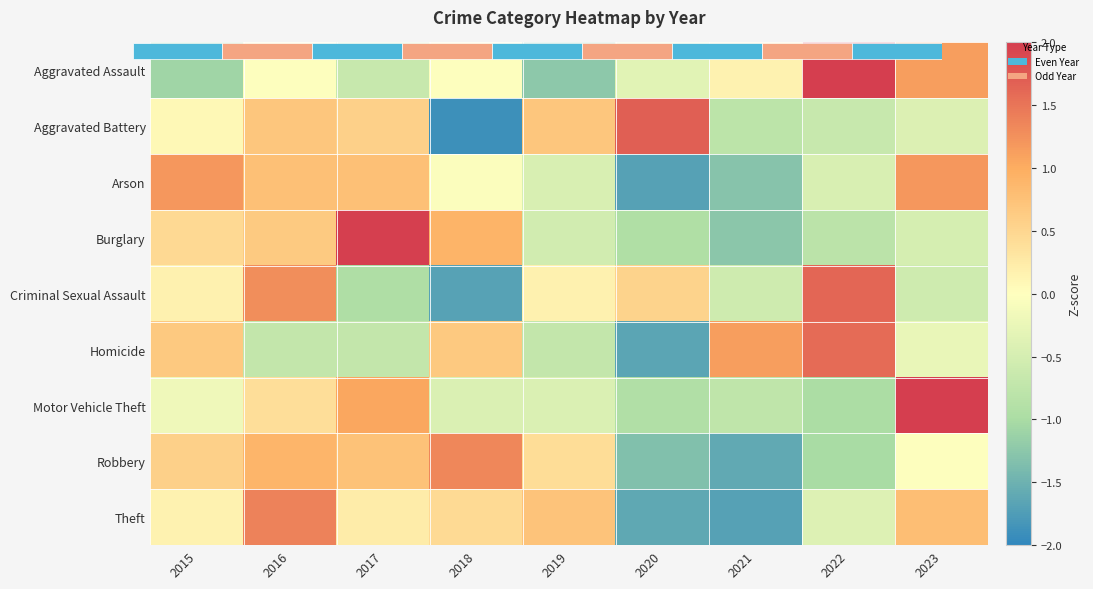

List the labels in order of Burglary value, largest first.

2017, 2018, 2016, 2015, 2023, 2019, 2022, 2020, 2021